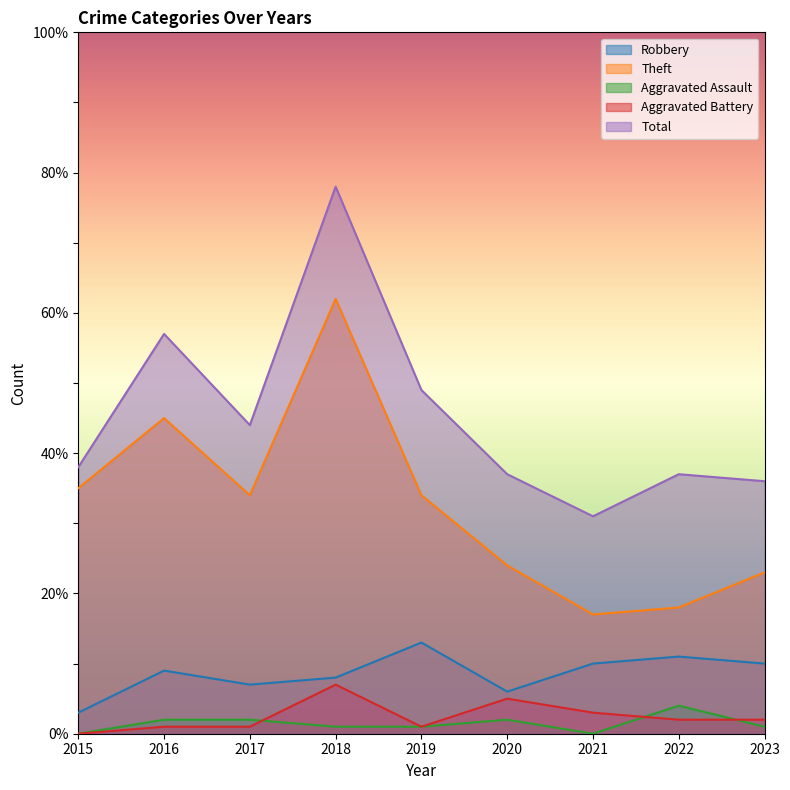

Is the value of Robbery at 2016 greater than the value of Theft at 2023?

No